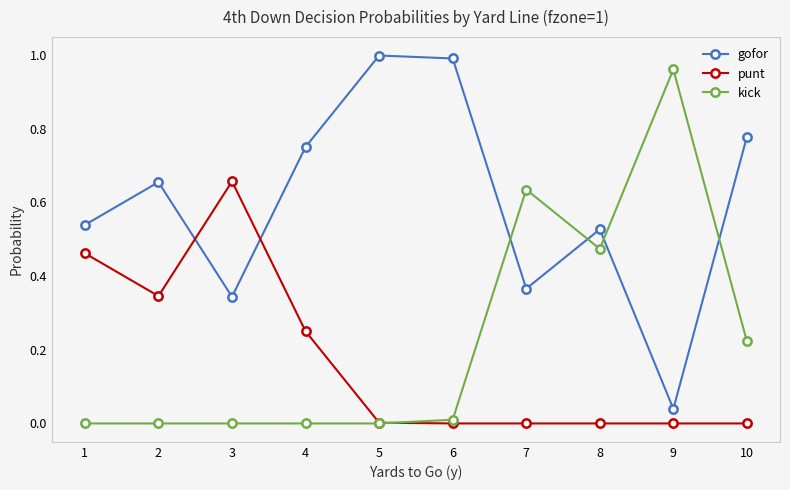

Which category has the highest value in the kick series?

9